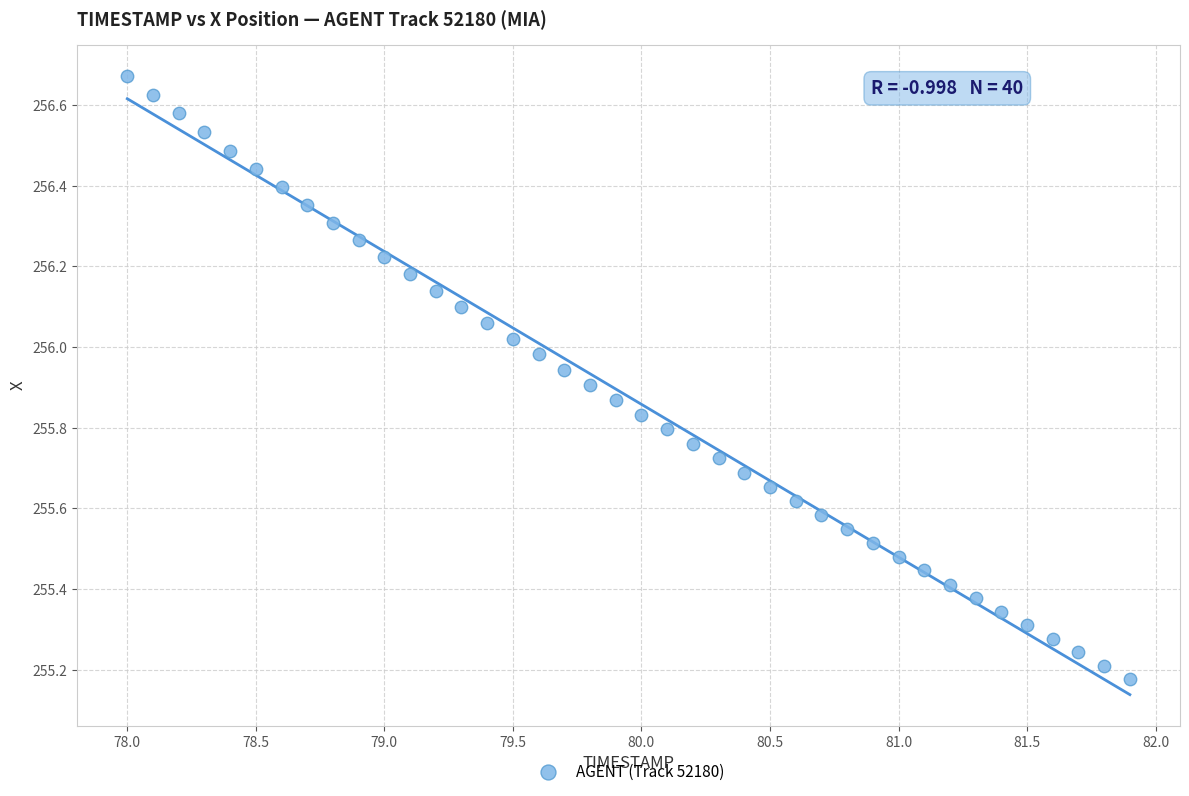

What is the range of X values (max minus min)?

3.9